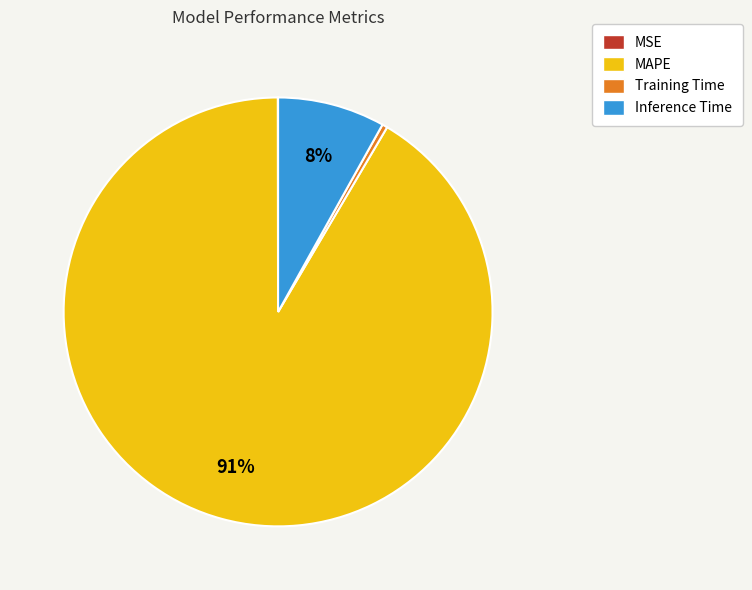

Combined, do Inference Time and Training Time account for over 50%?

No